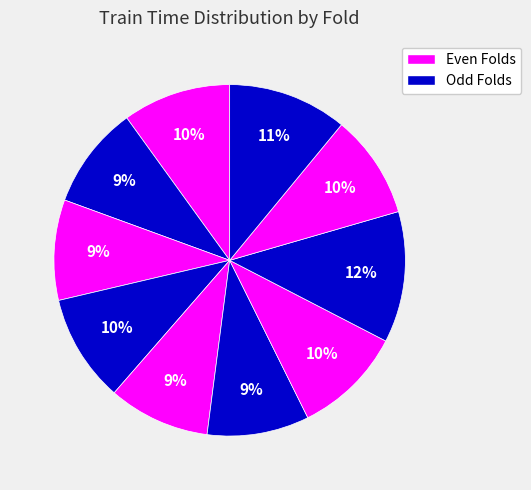

How many segments does this pie chart have?

10